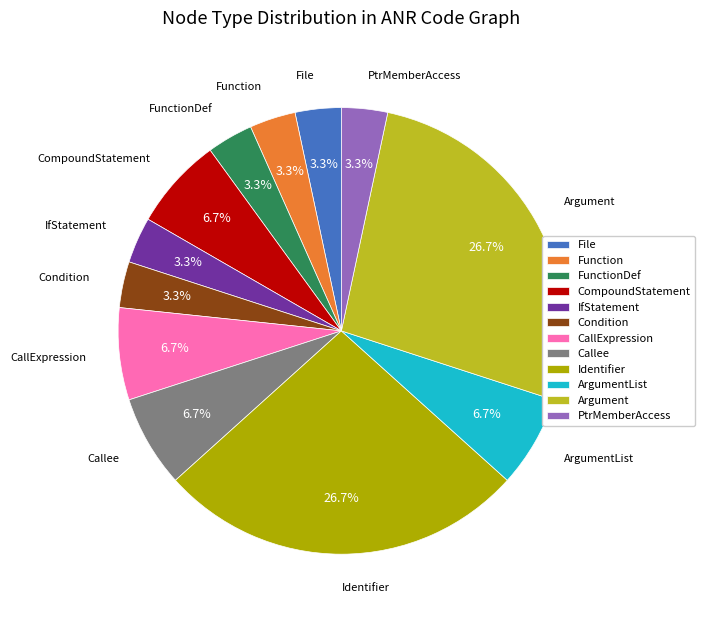

How many segments does this pie chart have?

12